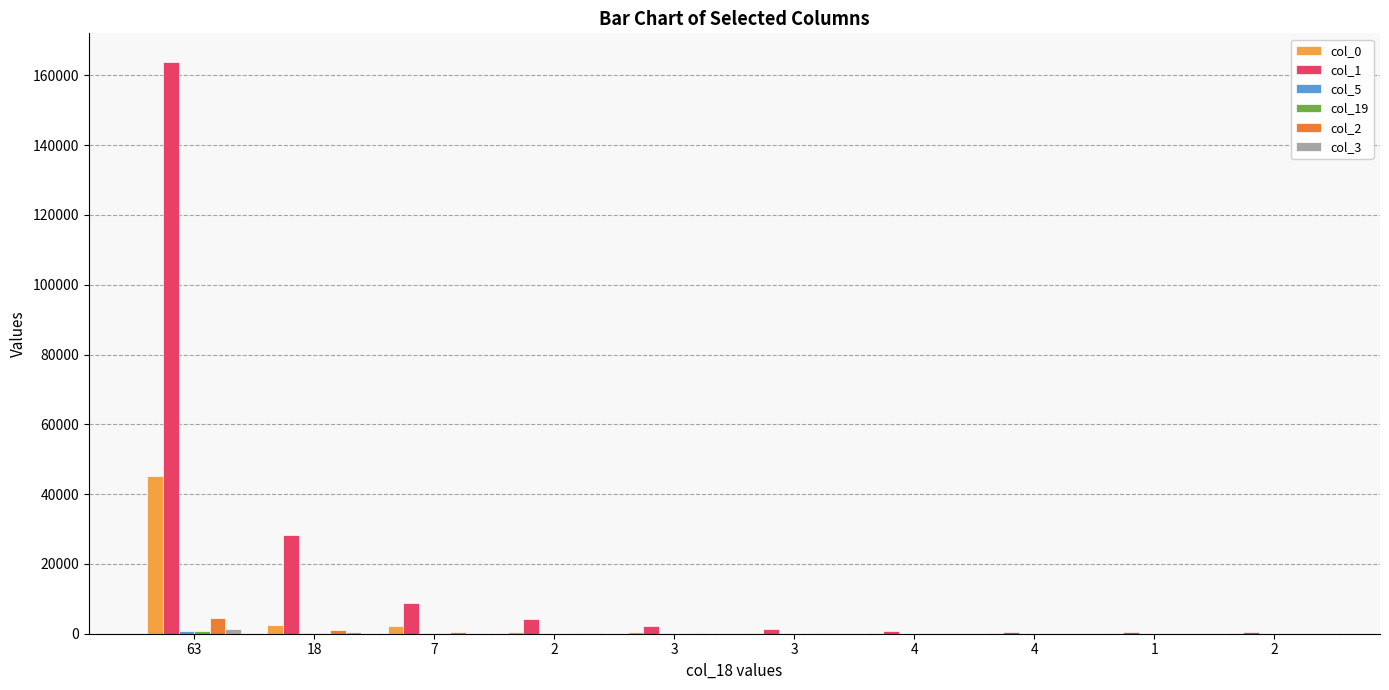

Count the number of data series in this chart.

6